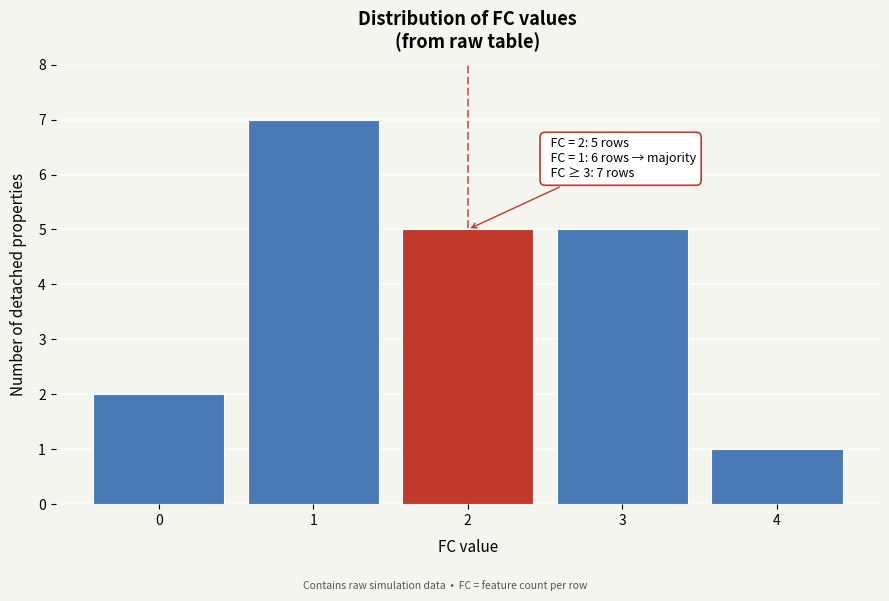

Reading left to right, transcribe all the data shown in this chart.

2	7	5	5	1